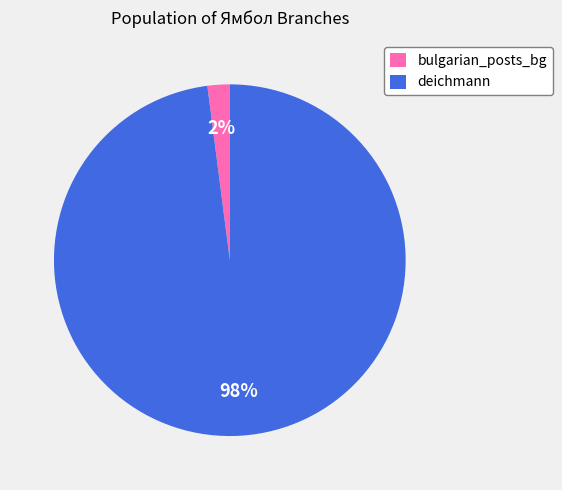

Between deichmann and bulgarian_posts_bg, which is larger?

deichmann